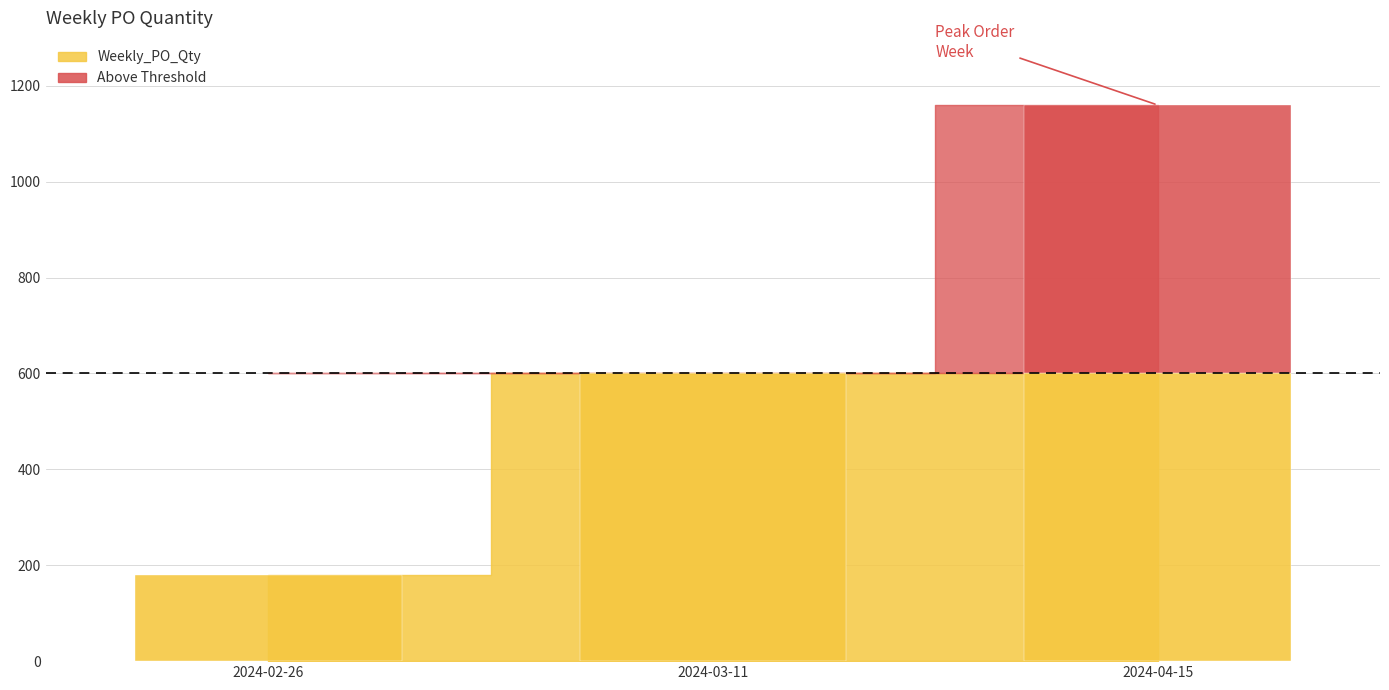

Which has a higher value, 2024-02-26 or 2024-04-15?

2024-04-15